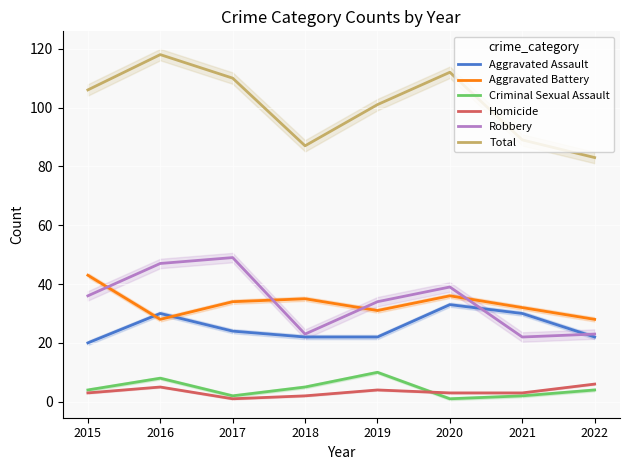

What is the average value of the Aggravated Assault series?

25